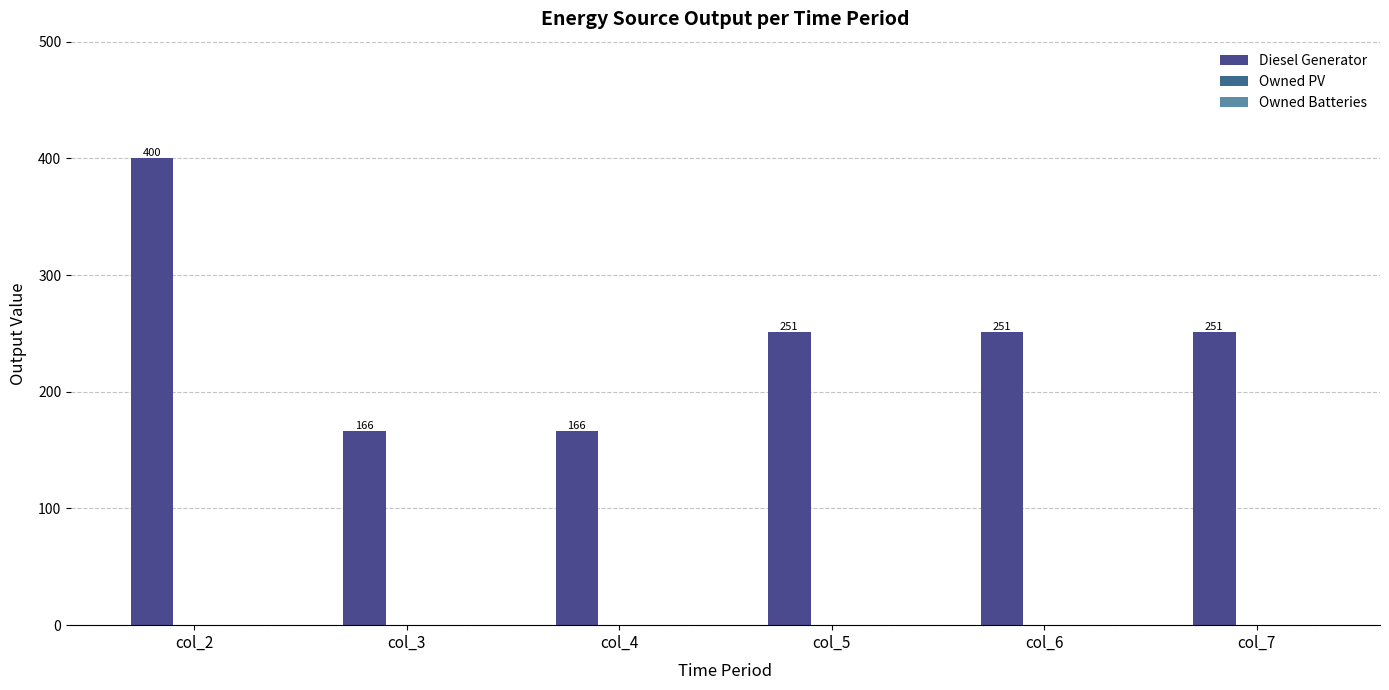

How many bars are there in total?

6